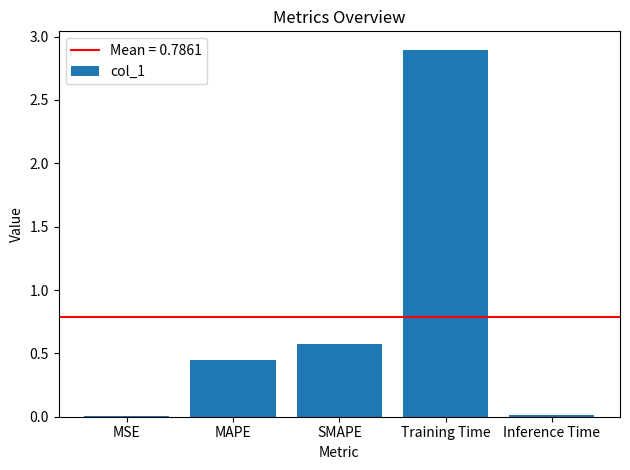

What is the greatest value displayed?

2.9